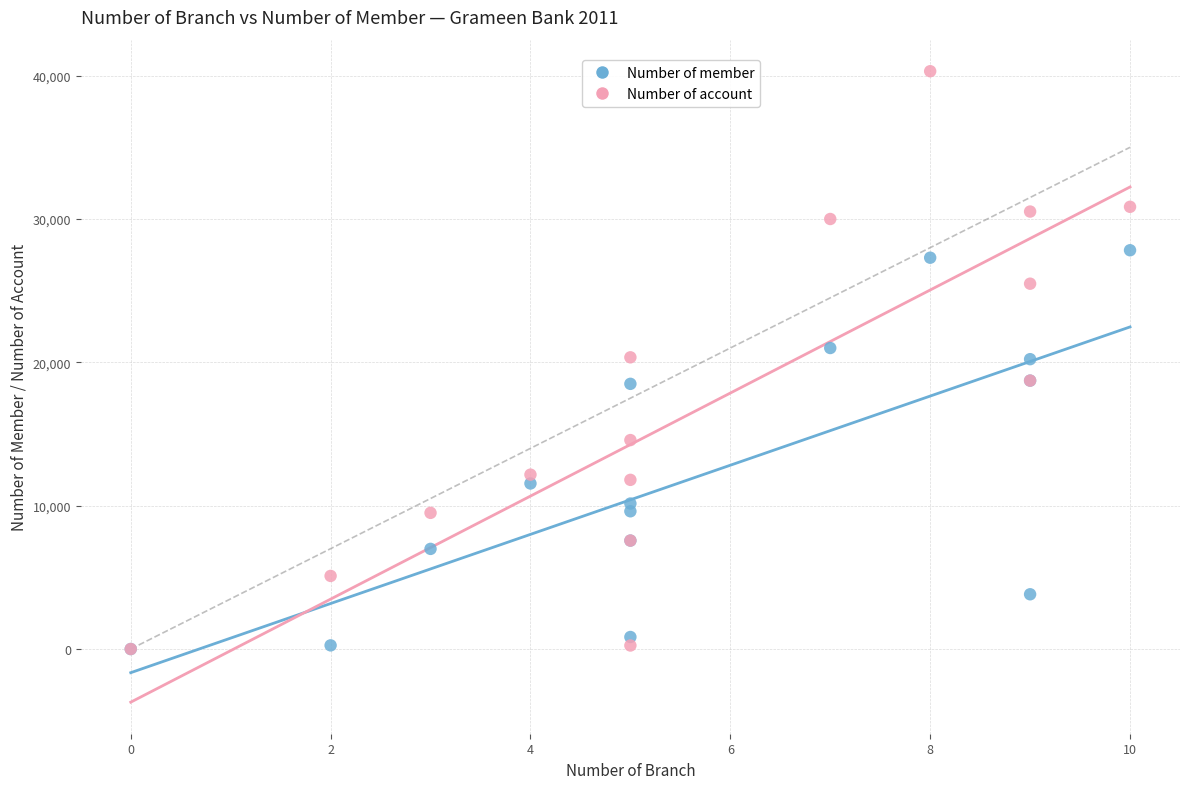

What are all the series names shown in the legend?

Number of member, Number of account